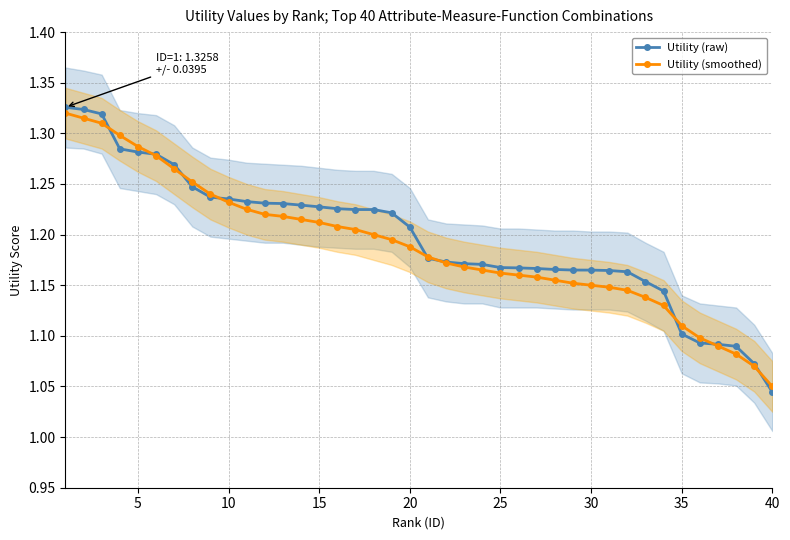

How many series are shown in this chart?

2